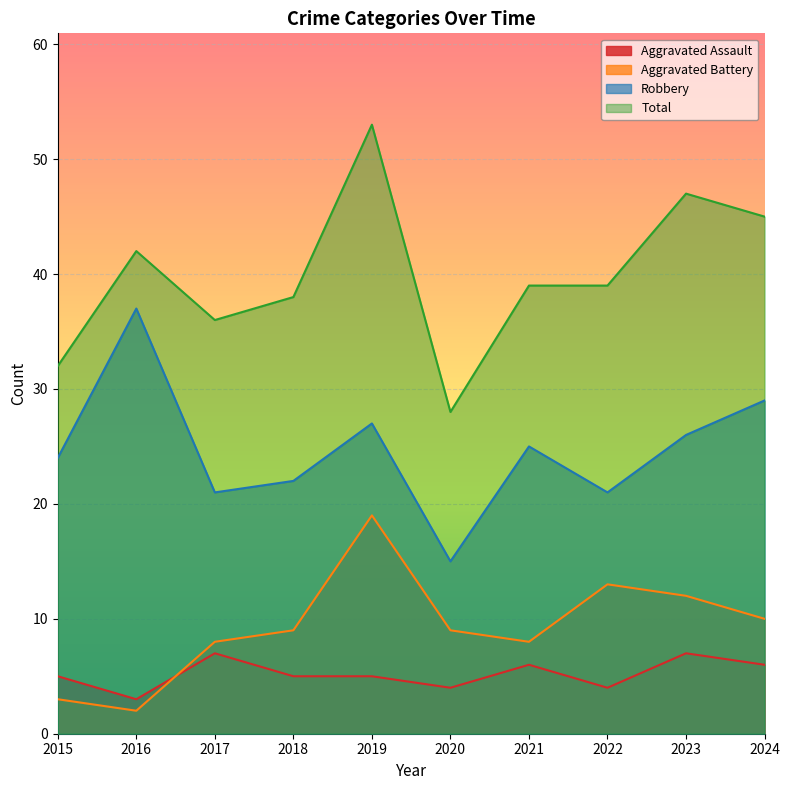

Reading left to right, transcribe all the data shown in this chart.

Aggravated Assault: 5	3	7	5	5	4	6	4	7	6
Aggravated Battery: 3	2	8	9	19	9	8	13	12	10
Robbery: 24	37	21	22	27	15	25	21	26	29
Total: 32	42	36	38	53	28	39	39	47	45